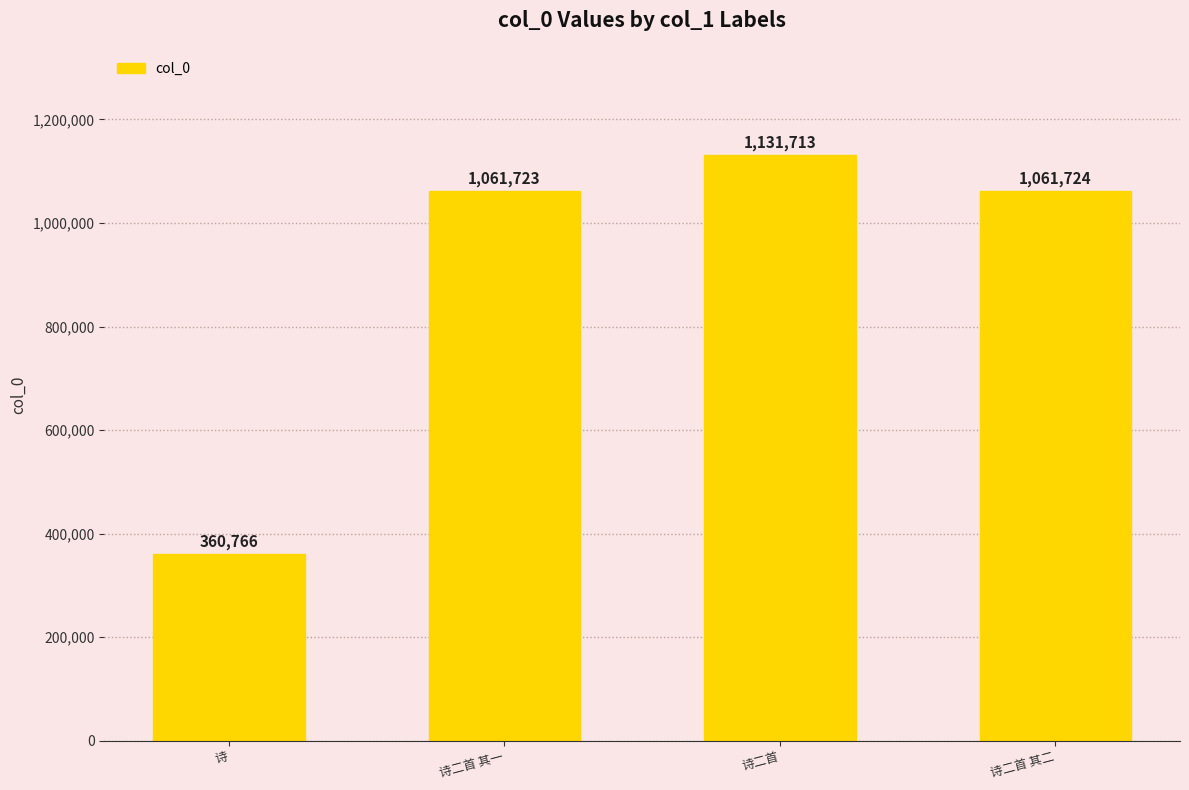

Where does the data first go above 1061724?

诗二首